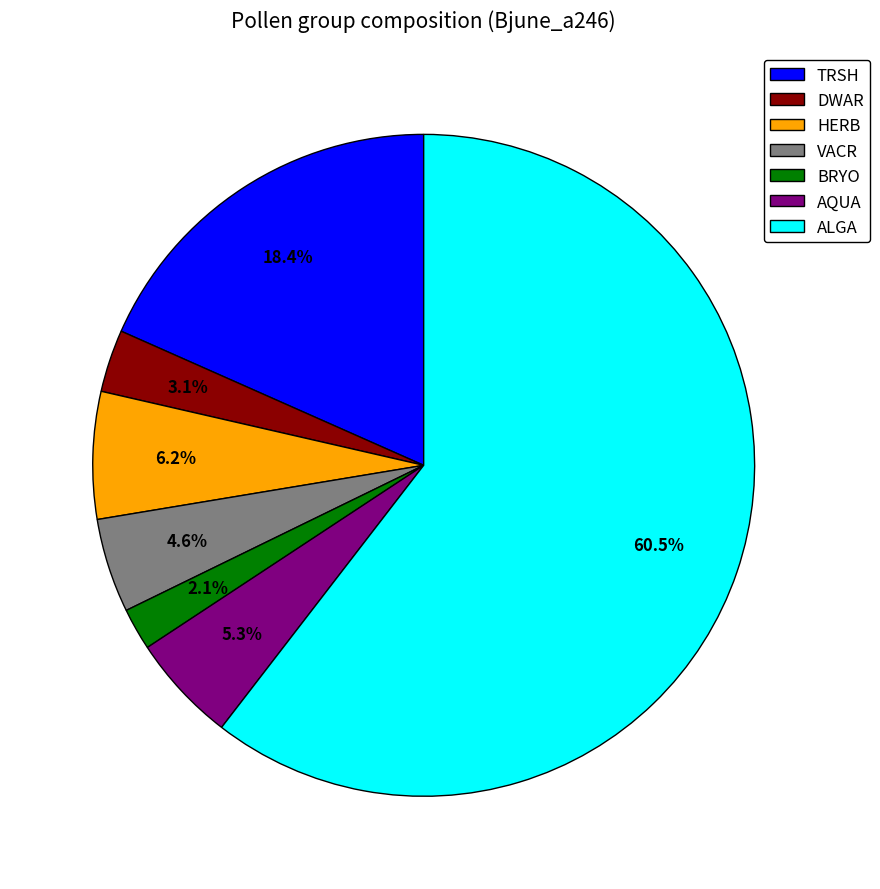

Is VACR the majority of the pie?

No